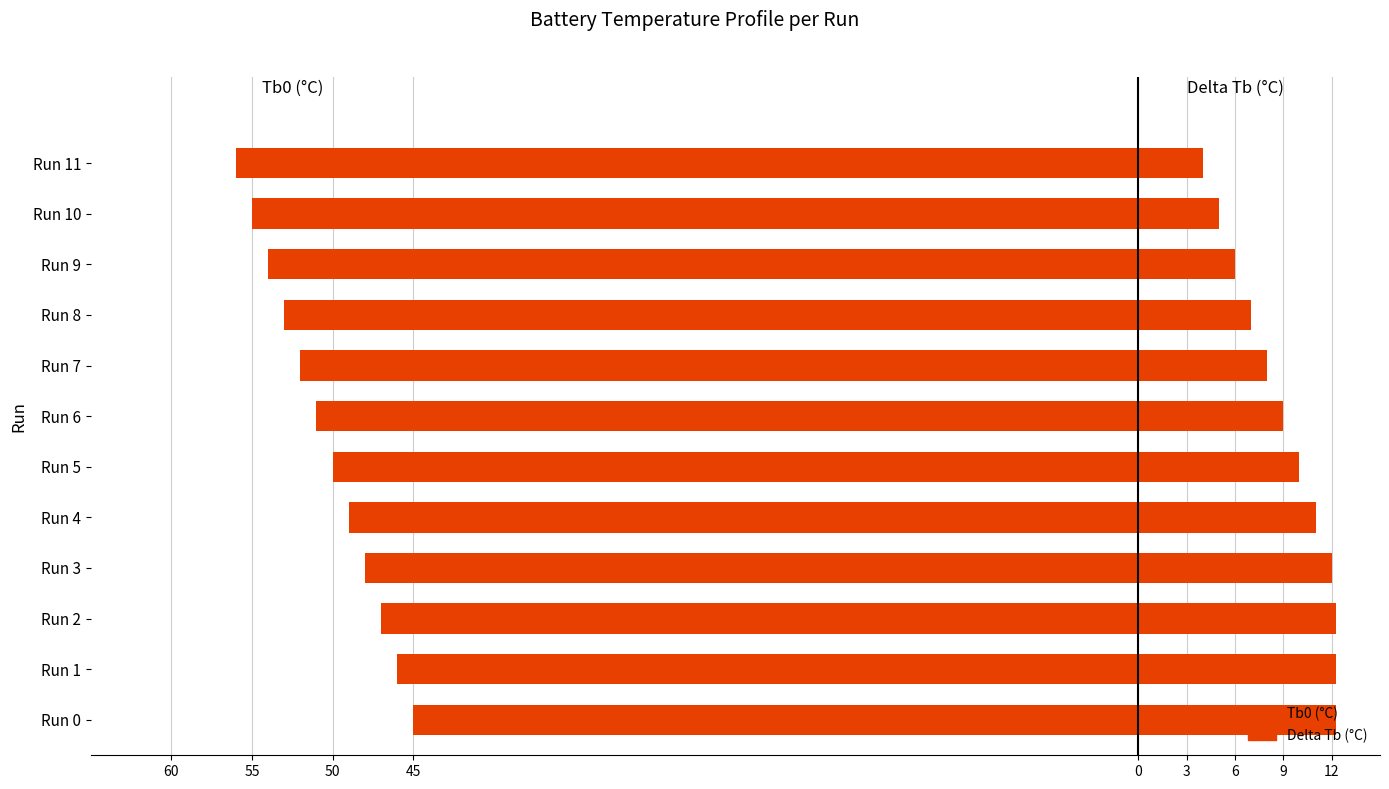

Between Run 1 and Run 4, which series saw the biggest shift?

Tb0 (°C)